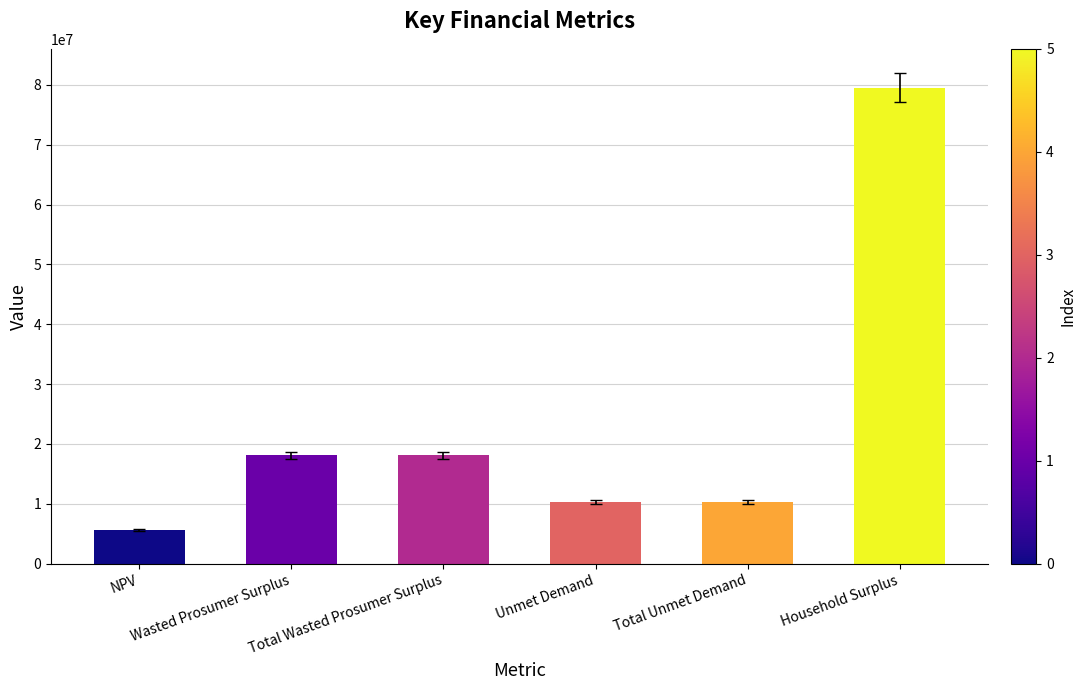

What is the change in value from NPV to Unmet Demand?

+4664000.5